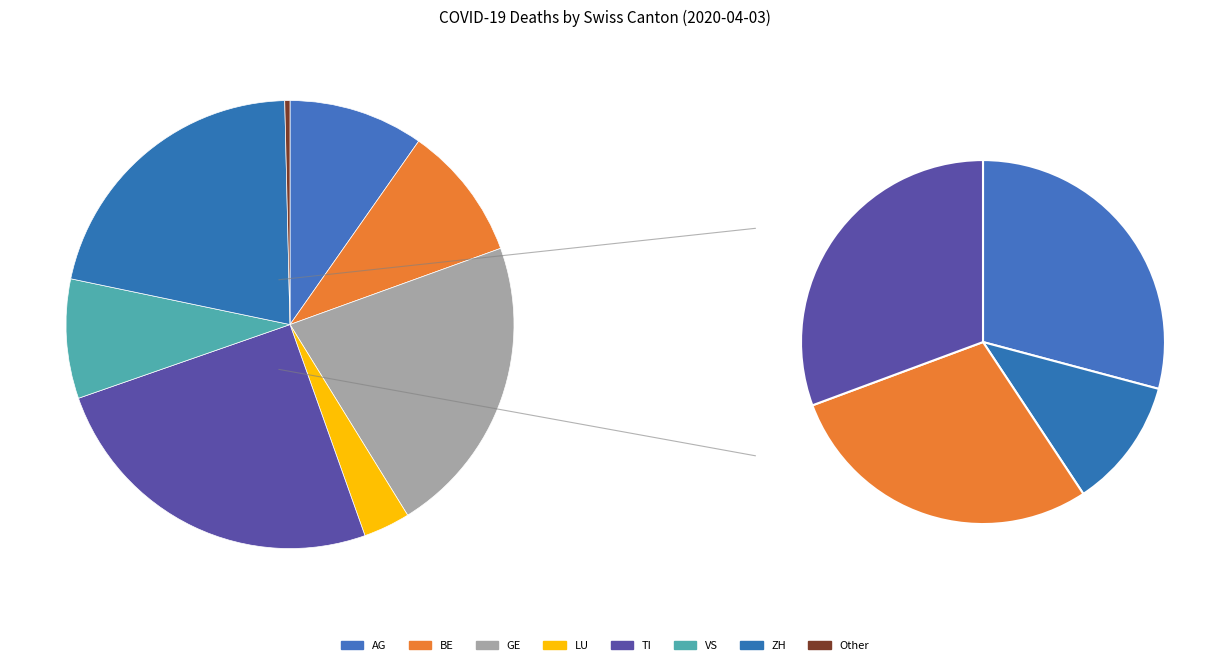

To the nearest percent, what is the difference between the largest and smallest slice percentages?

25%